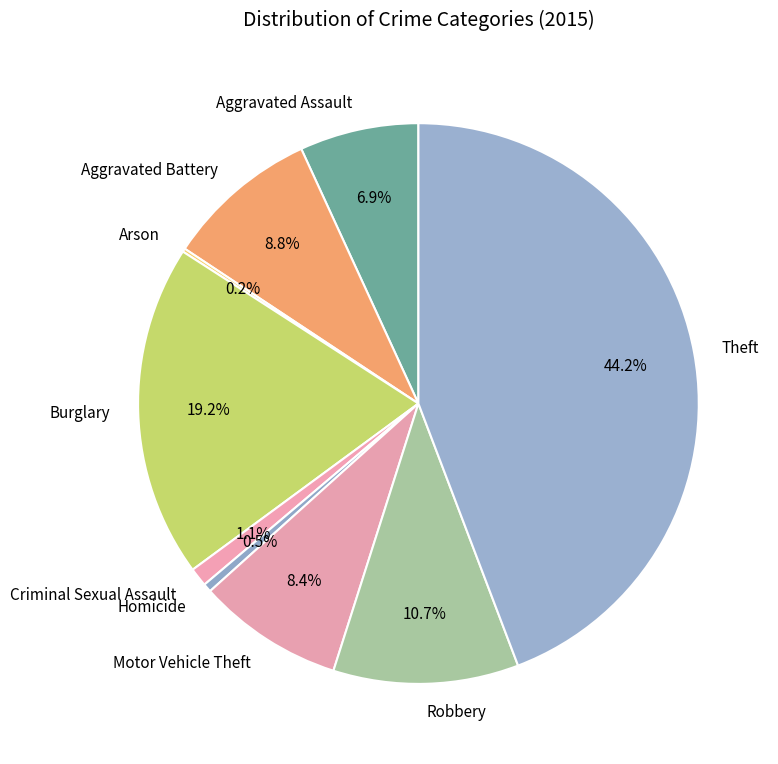

To the nearest percent, what percentage of the pie is Motor Vehicle Theft?

8%